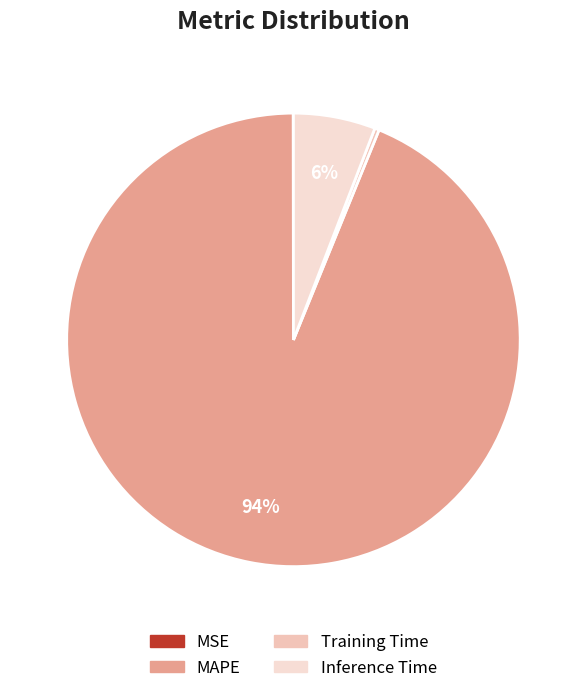

Between Inference Time and MSE, which is larger?

Inference Time